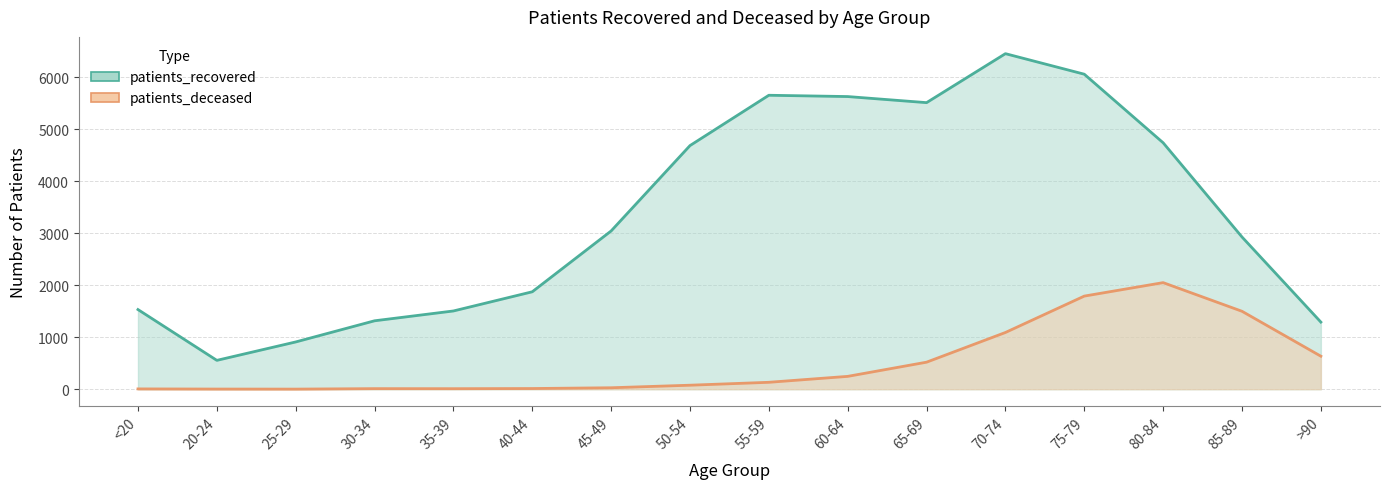

Which series has the largest total across all categories?

patients_recovered